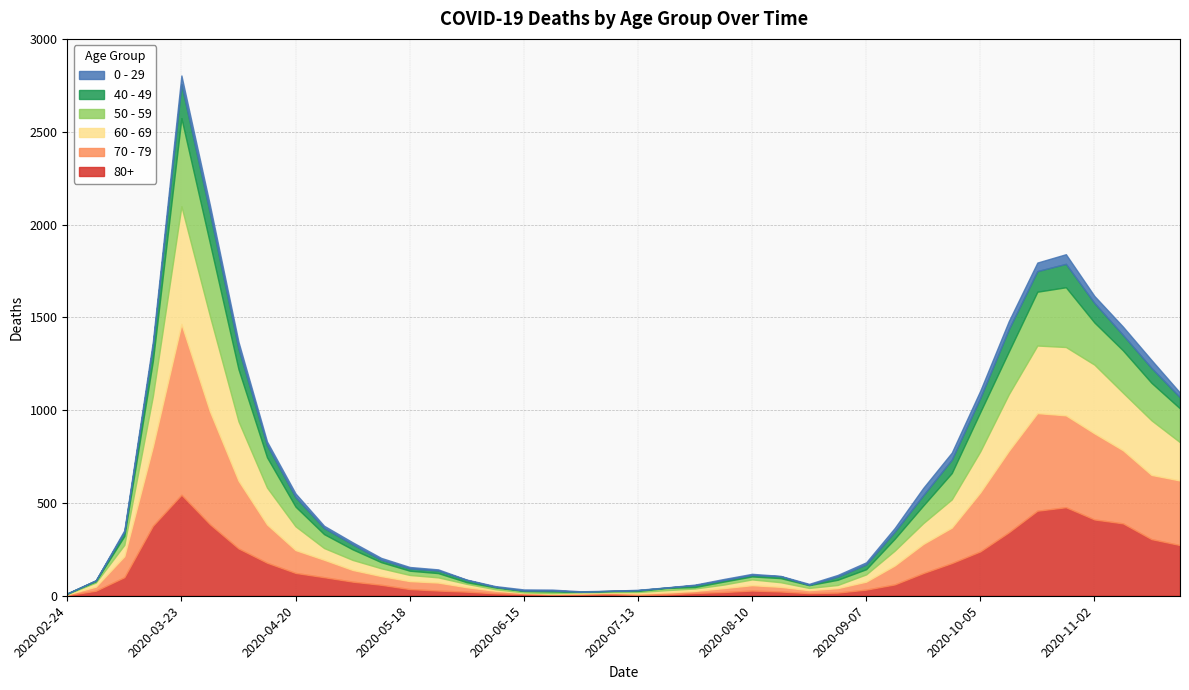

True or false: 40 - 49 and 80+ intersect in this chart.

False